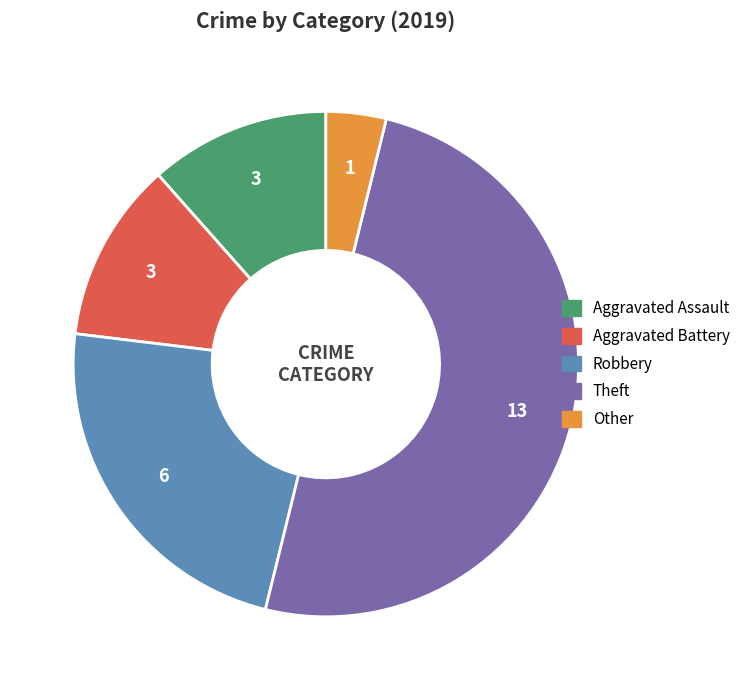

Combined, do Aggravated Battery and Robbery account for over 50%?

No